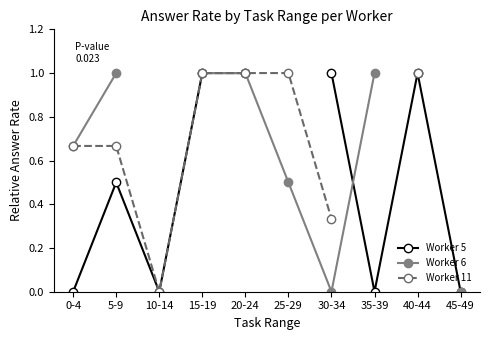

How many lines are shown in the chart?

3